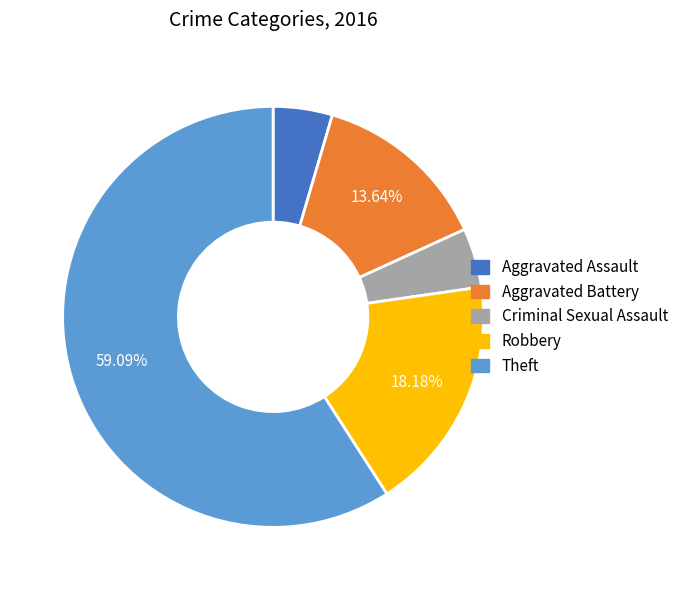

What percentage is the Aggravated Battery slice, to the nearest percent?

14%